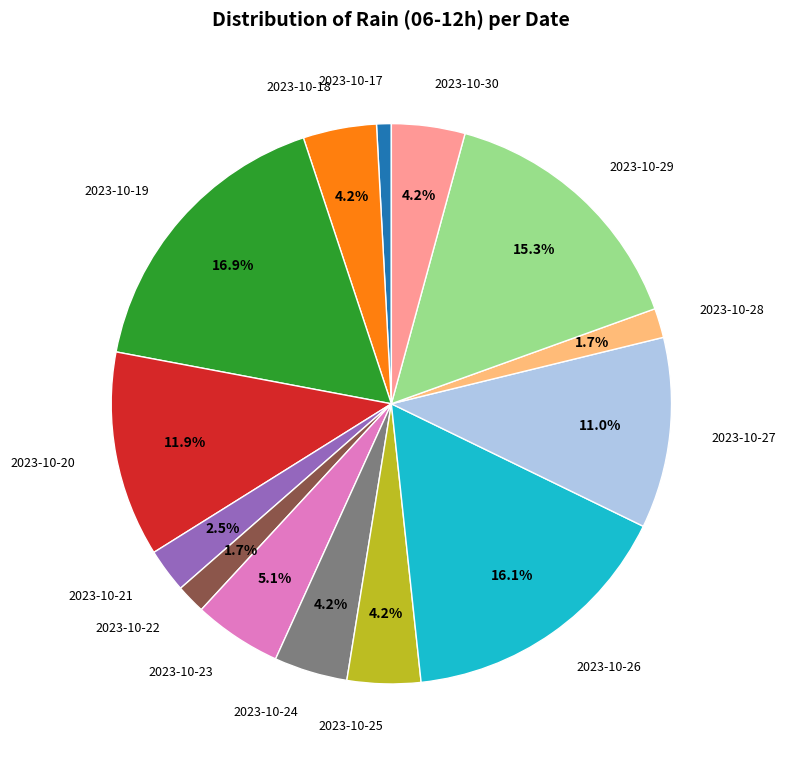

To the nearest percent, what is the average slice percentage?

7%